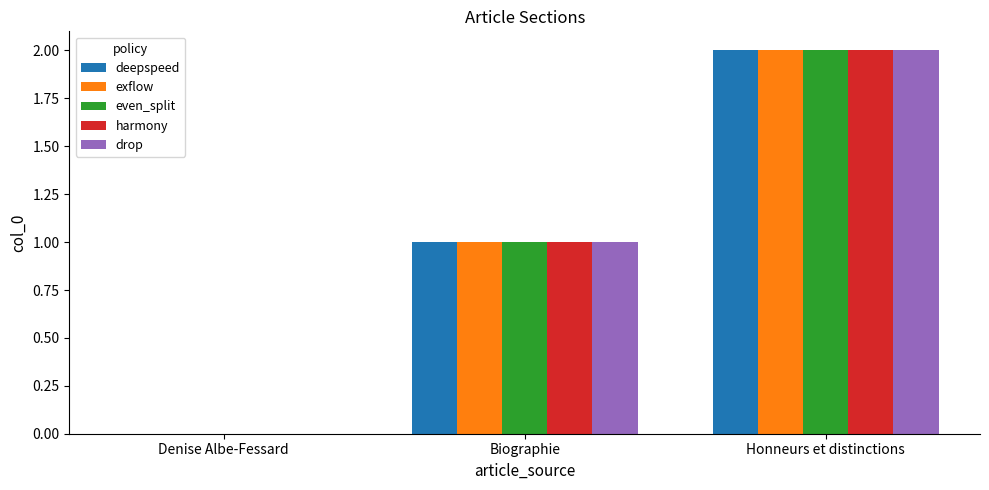

What are all the series names shown in the legend?

deepspeed, exflow, even_split, harmony, drop